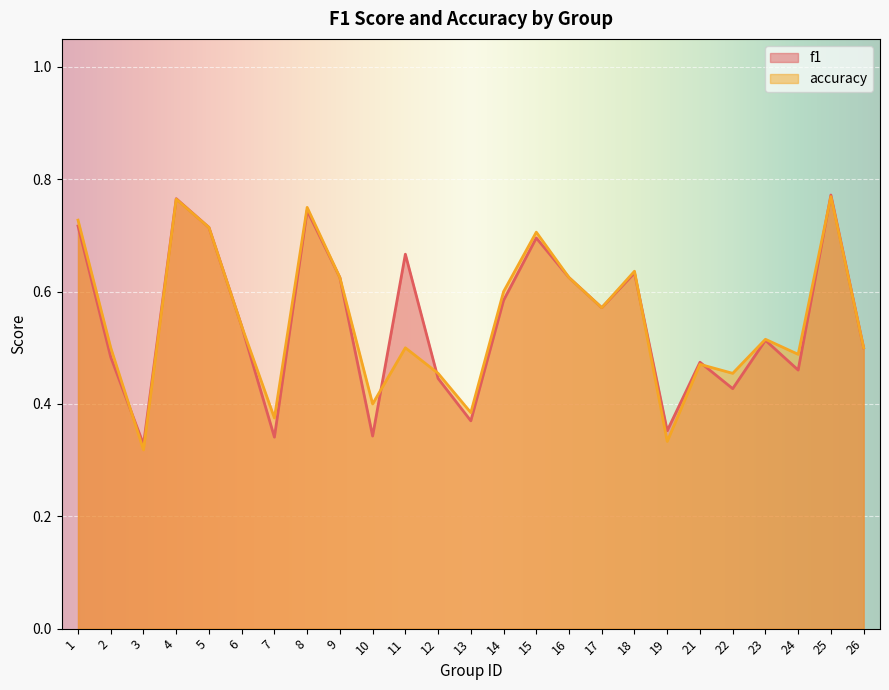

At 15, list the series in order from largest to smallest.

accuracy, f1